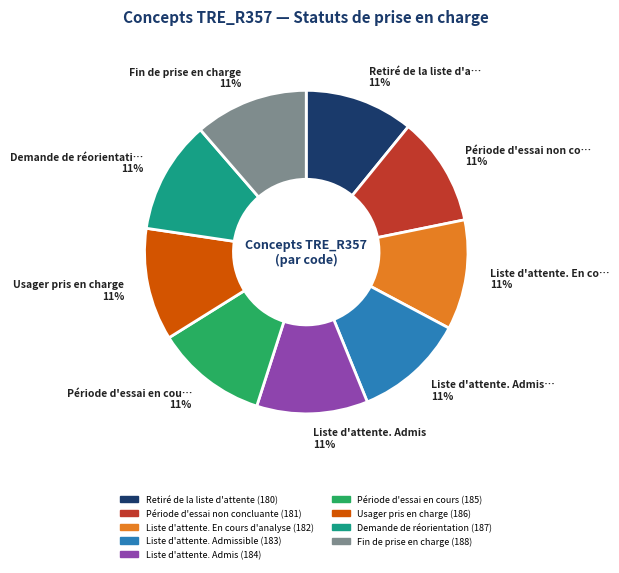

To the nearest percent, what is the average slice percentage?

11%